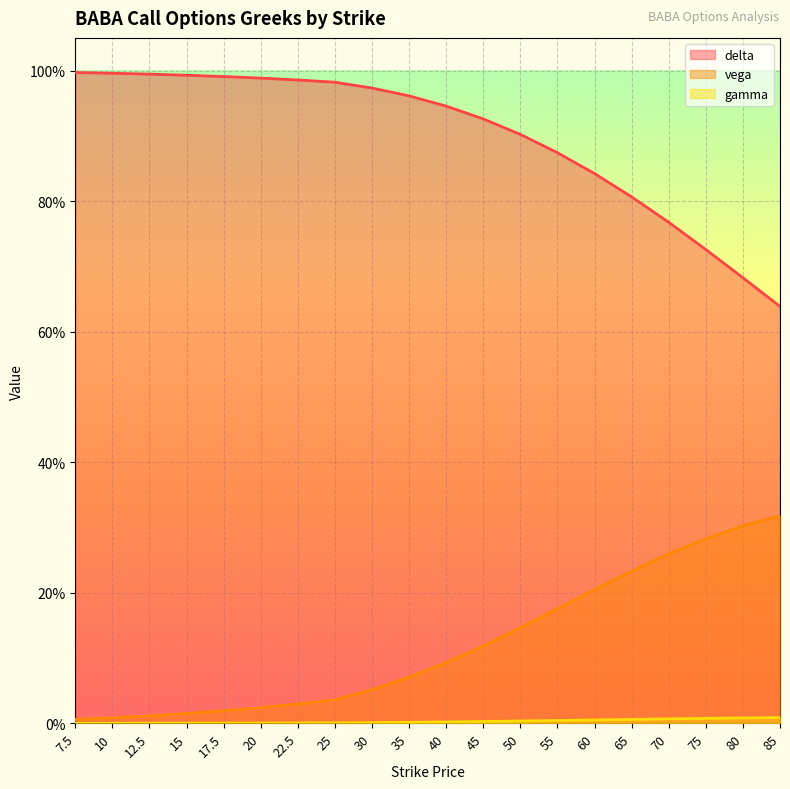

At which category does the chart reach its minimum across all series?

7.5